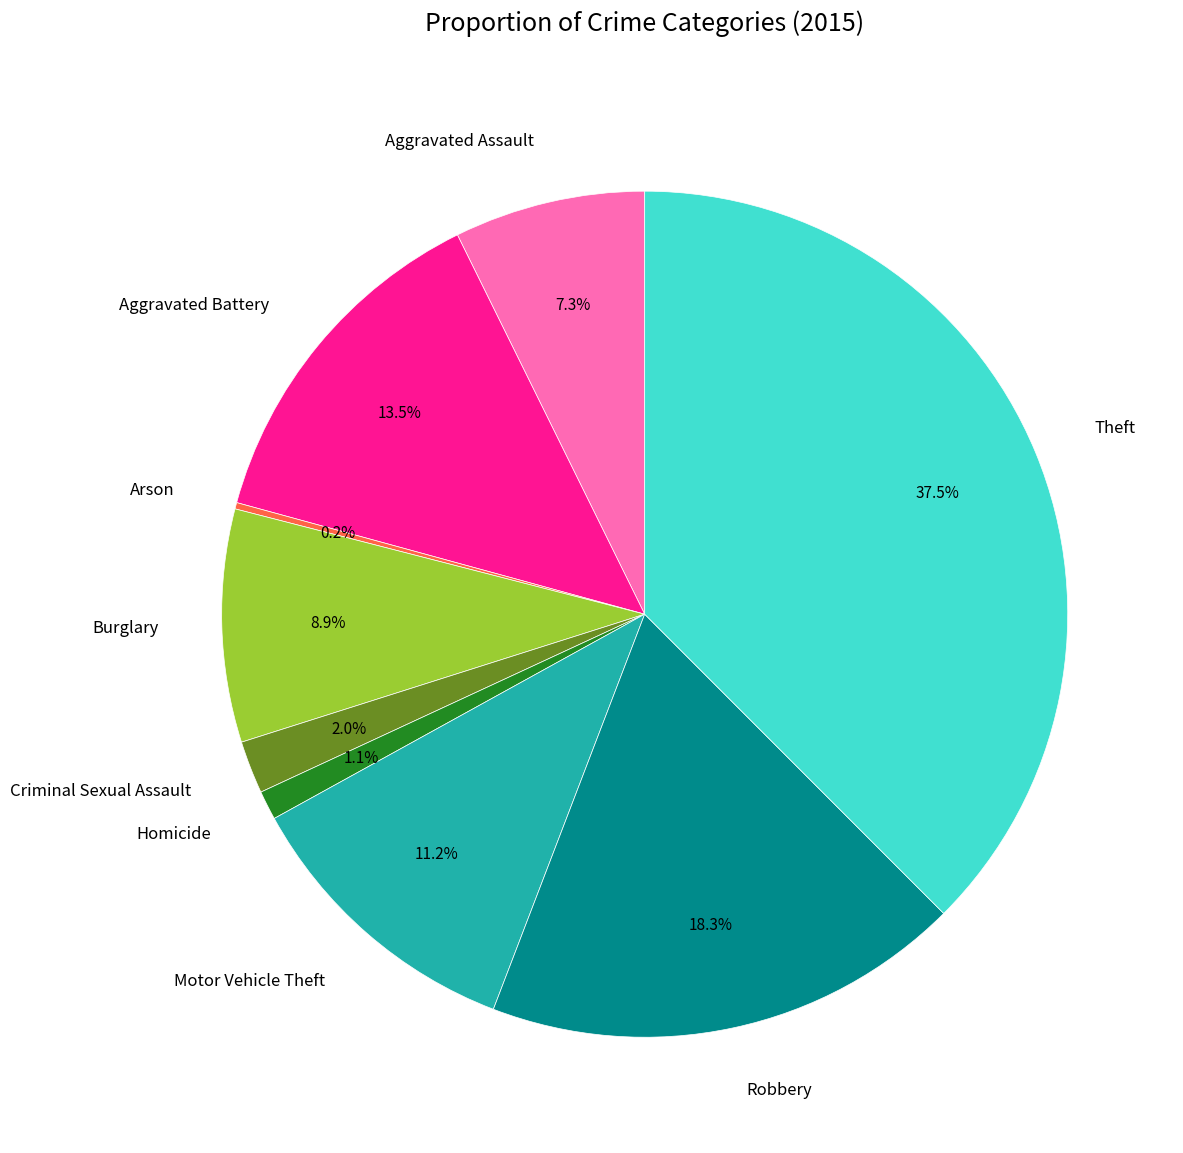

True or false: Burglary accounts for 1% of the total.

False